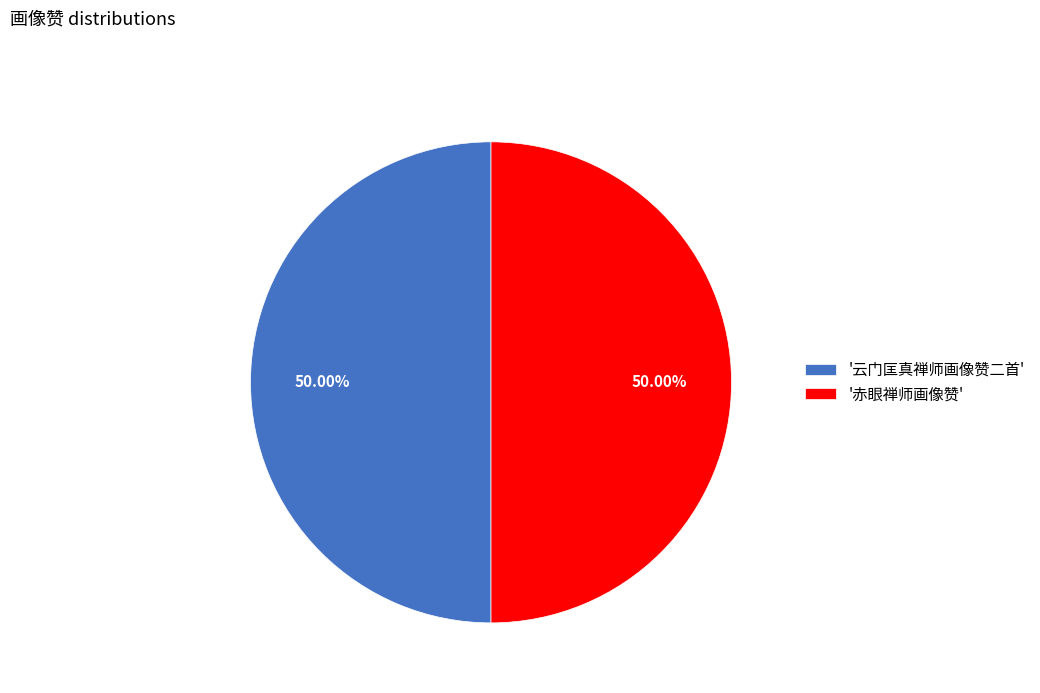

Is the sum of '赤眼禅师画像赞' and '云门匡真禅师画像赞二首' greater than half?

Yes